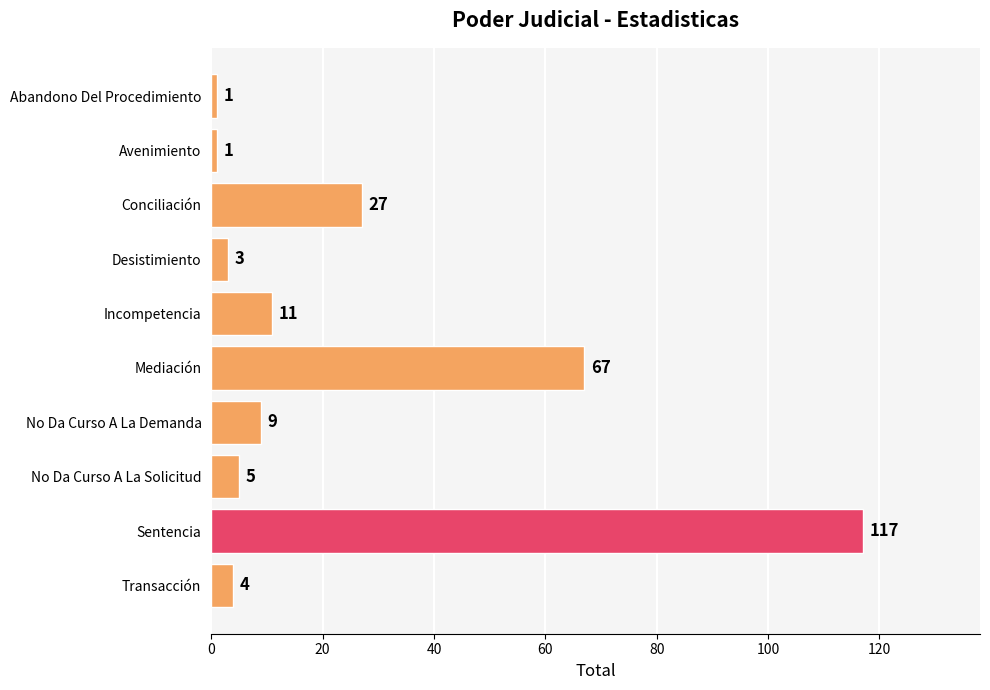

True or false: the data shows 4 at Transacción.

True